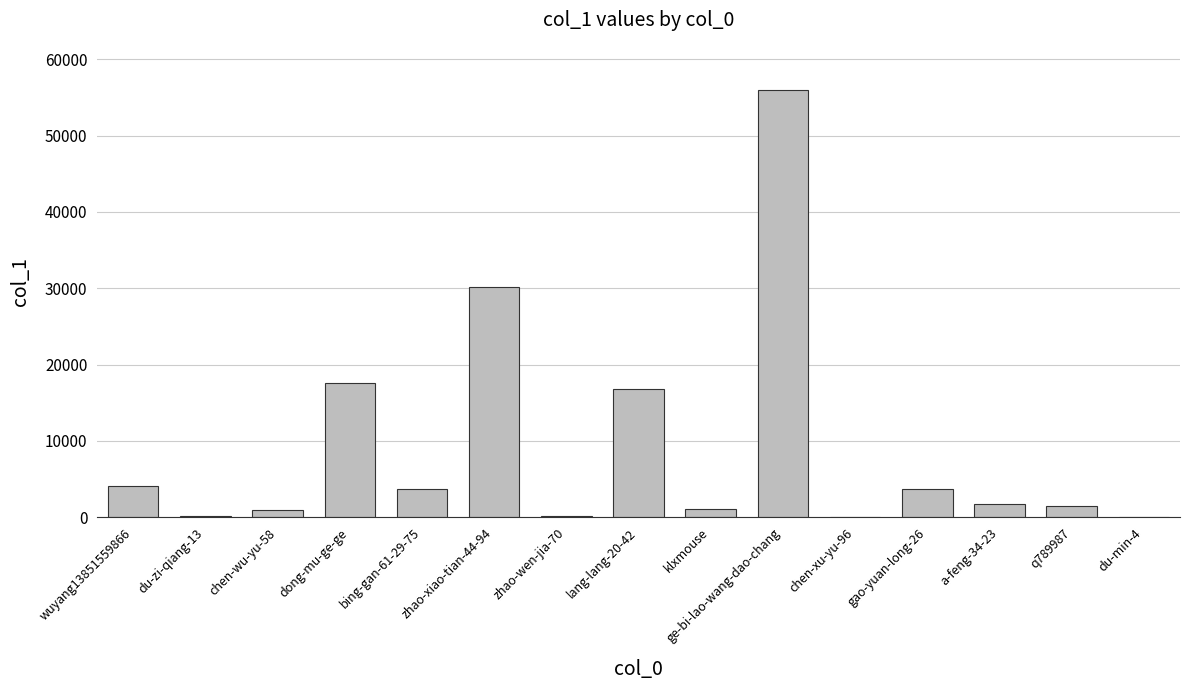

True or false: the data shows 933 at chen-wu-yu-58.

True